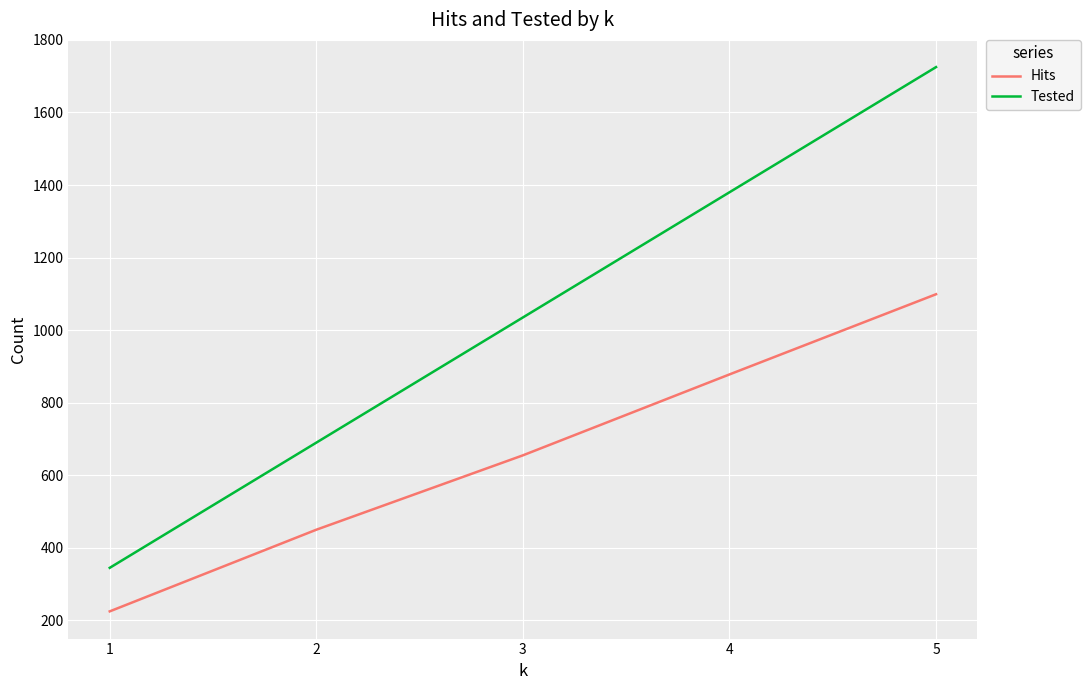

What is the total value across all series at 4?

2258